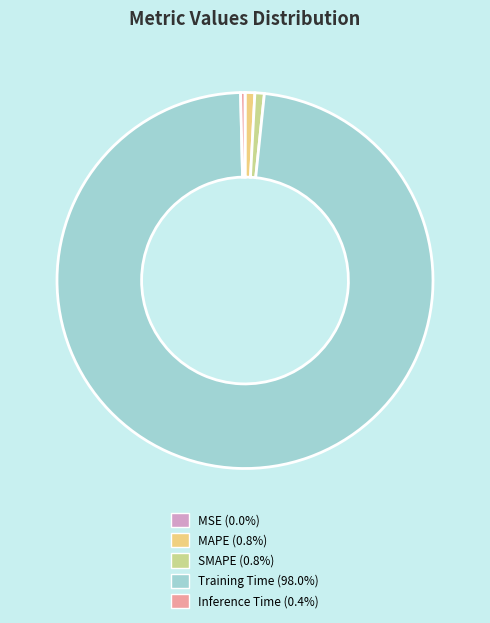

Which has a higher value, MAPE or Training Time?

Training Time